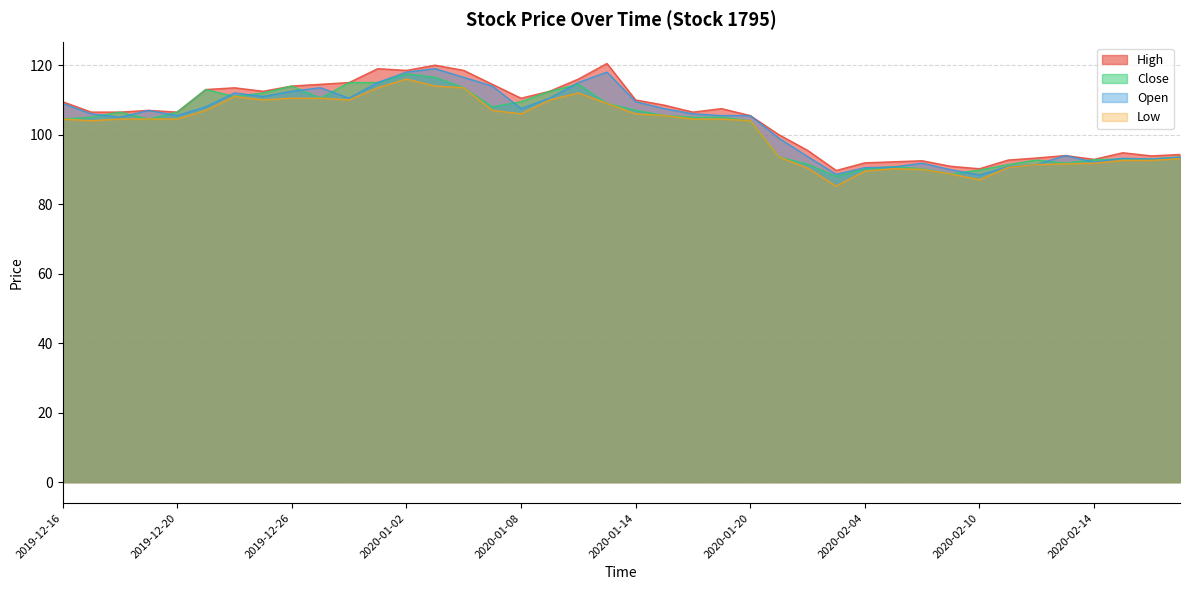

True or false: Open has a value of 108.0 at 2019-12-23.

True